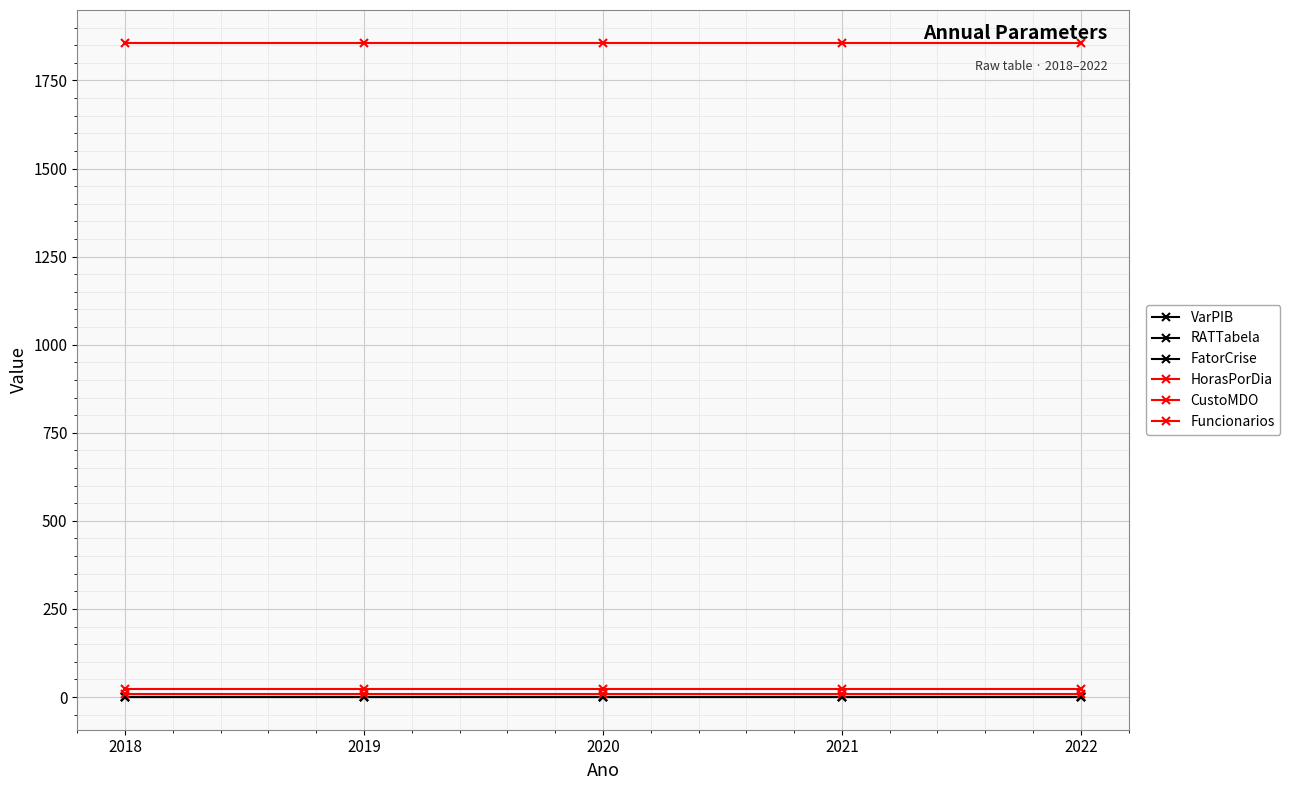

True or false: HorasPorDia has more than 2 points higher than both neighbors.

False